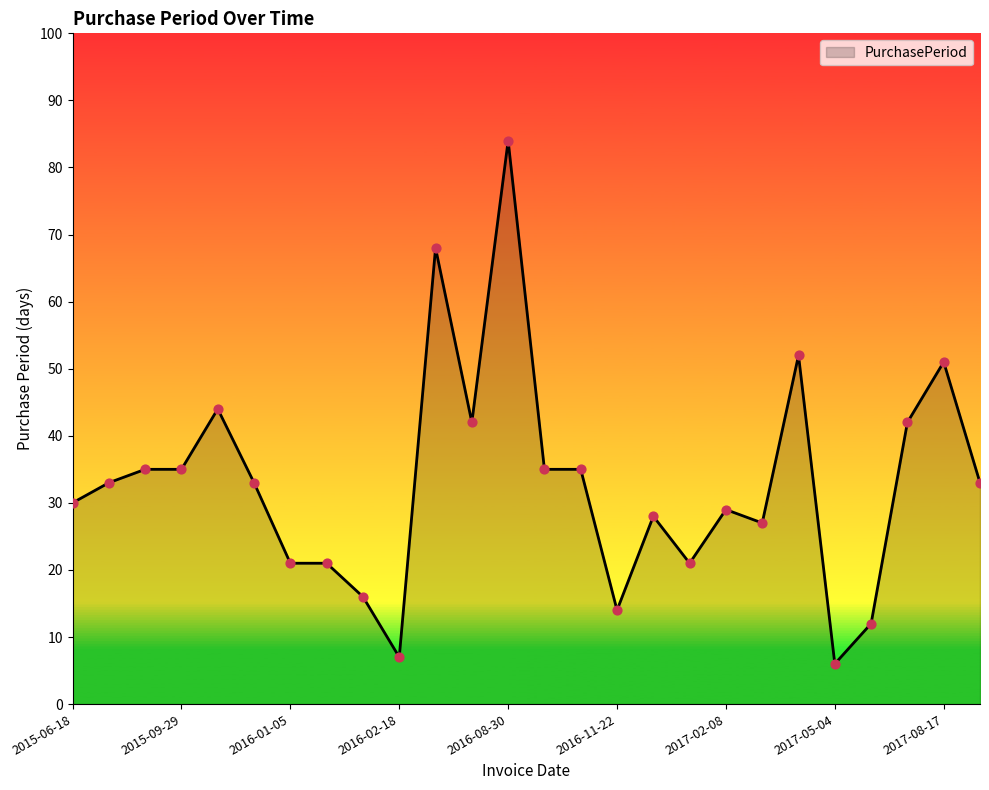

What is the smallest value displayed?

6